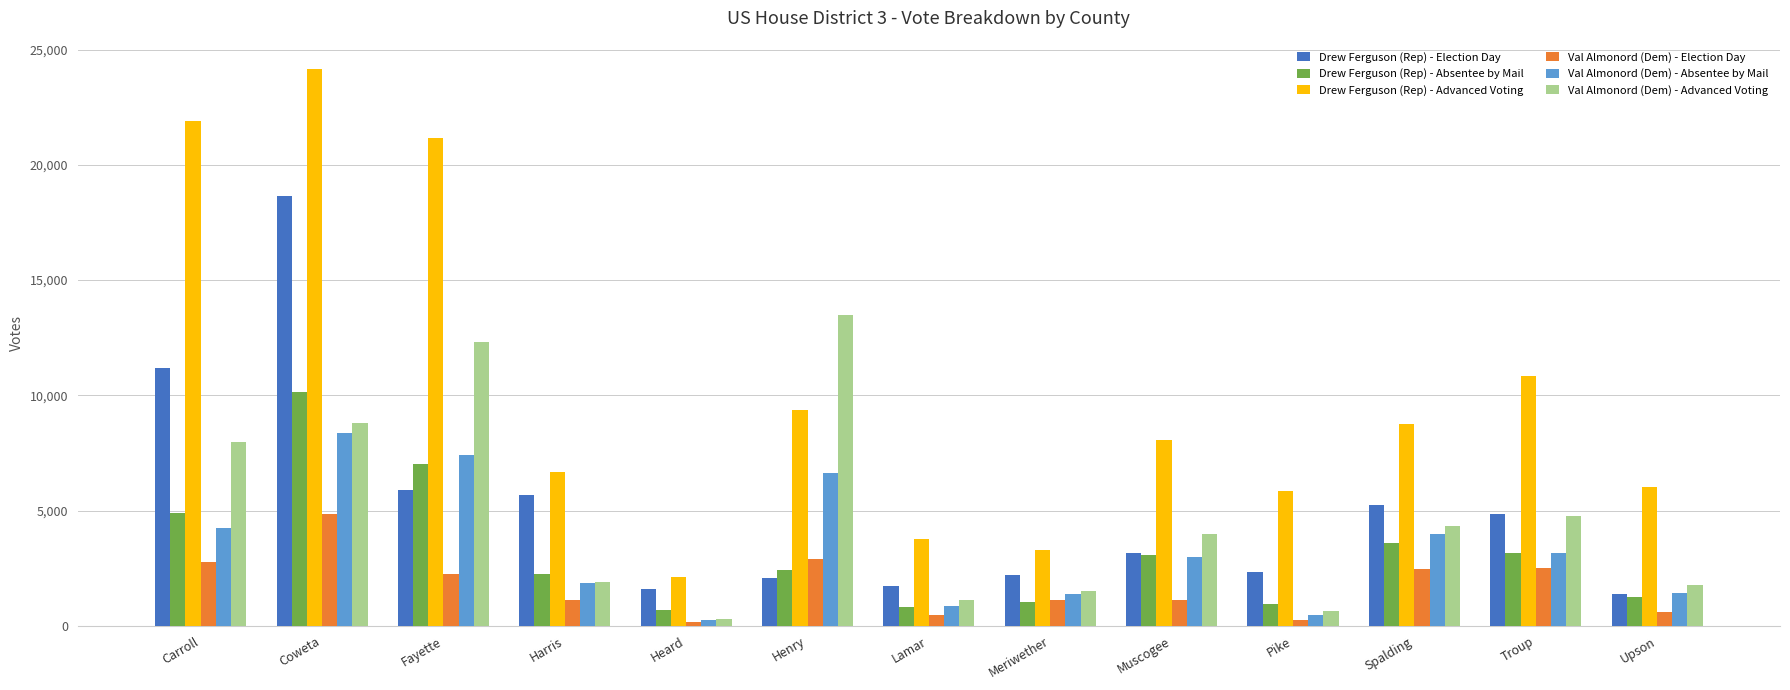

Rank the series by their maximum value, from highest to lowest.

Drew Ferguson (Rep) - Advanced Voting, Drew Ferguson (Rep) - Election Day, Val Almonord (Dem) - Advanced Voting, Drew Ferguson (Rep) - Absentee by Mail, Val Almonord (Dem) - Absentee by Mail, Val Almonord (Dem) - Election Day